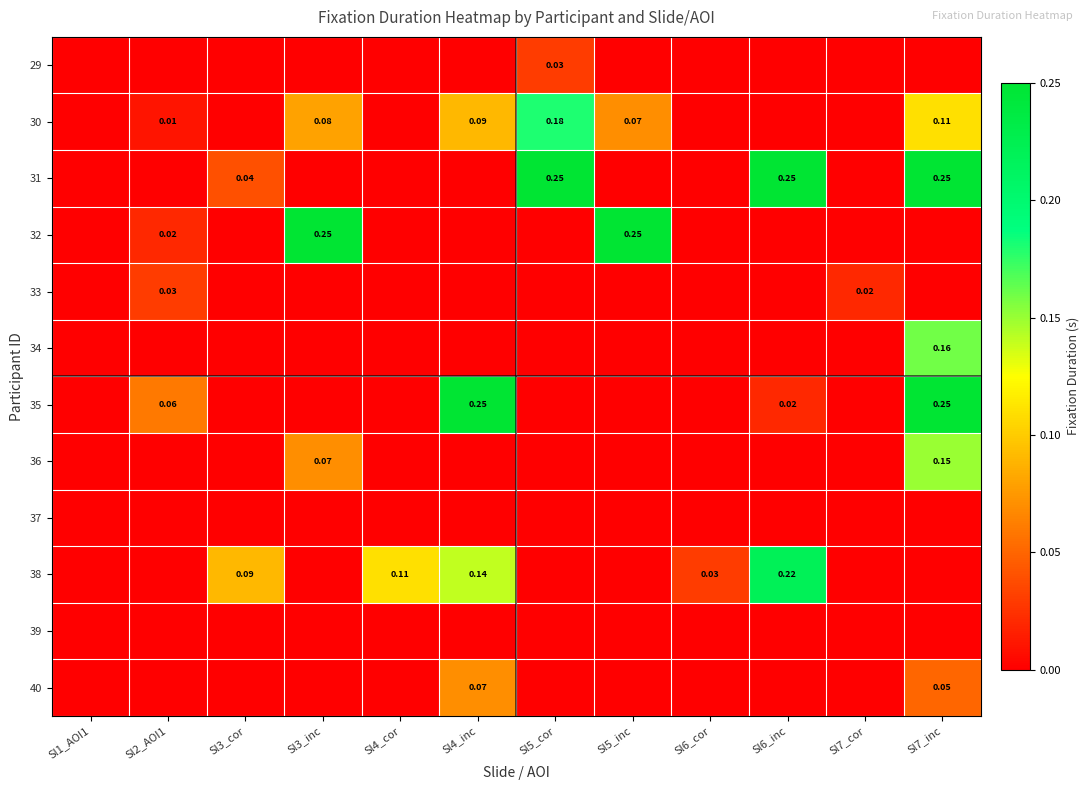

Which has a higher value, Sl4_cor or Sl6_cor?

Sl4_cor